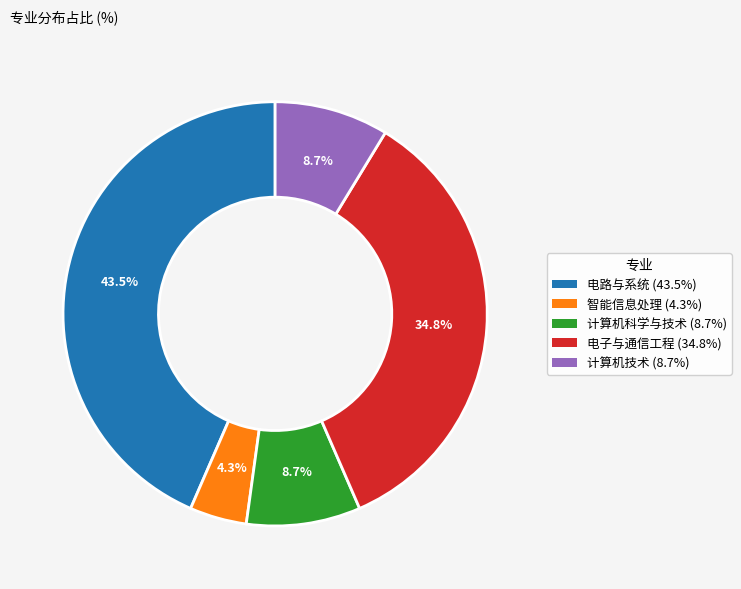

To the nearest percent, what is the average slice percentage?

20%